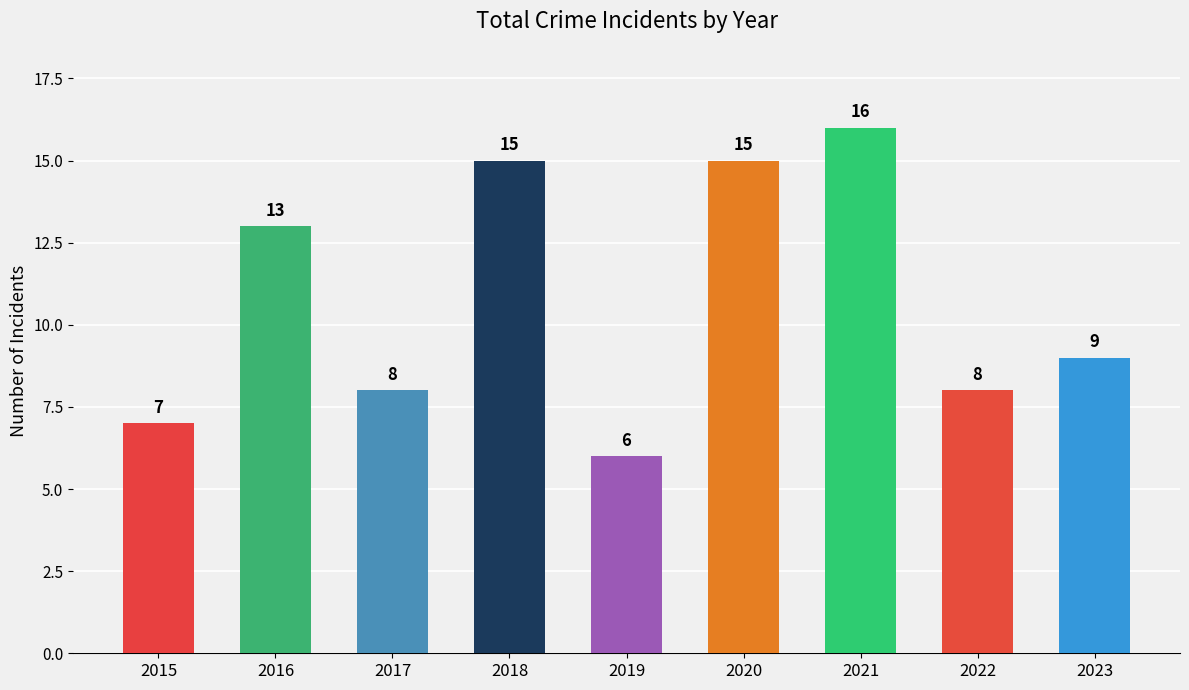

Reading left to right, what are all the values shown in this chart?

2015=7	2016=13	2017=8	2018=15	2019=6	2020=15	2021=16	2022=8	2023=9